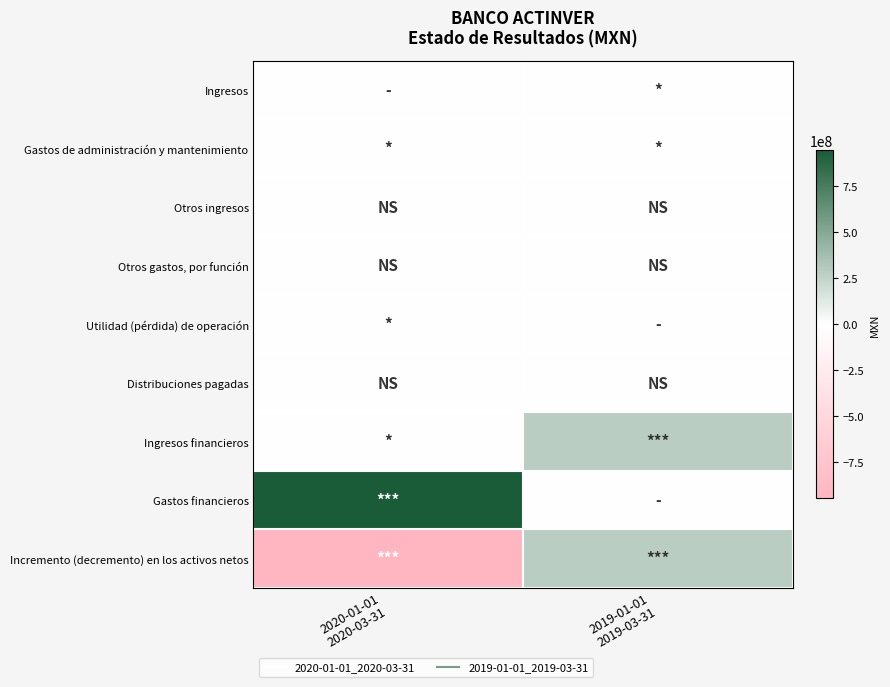

Which has a higher value, 2019-01-01
2019-03-31 or 2020-01-01
2020-03-31?

2019-01-01
2019-03-31